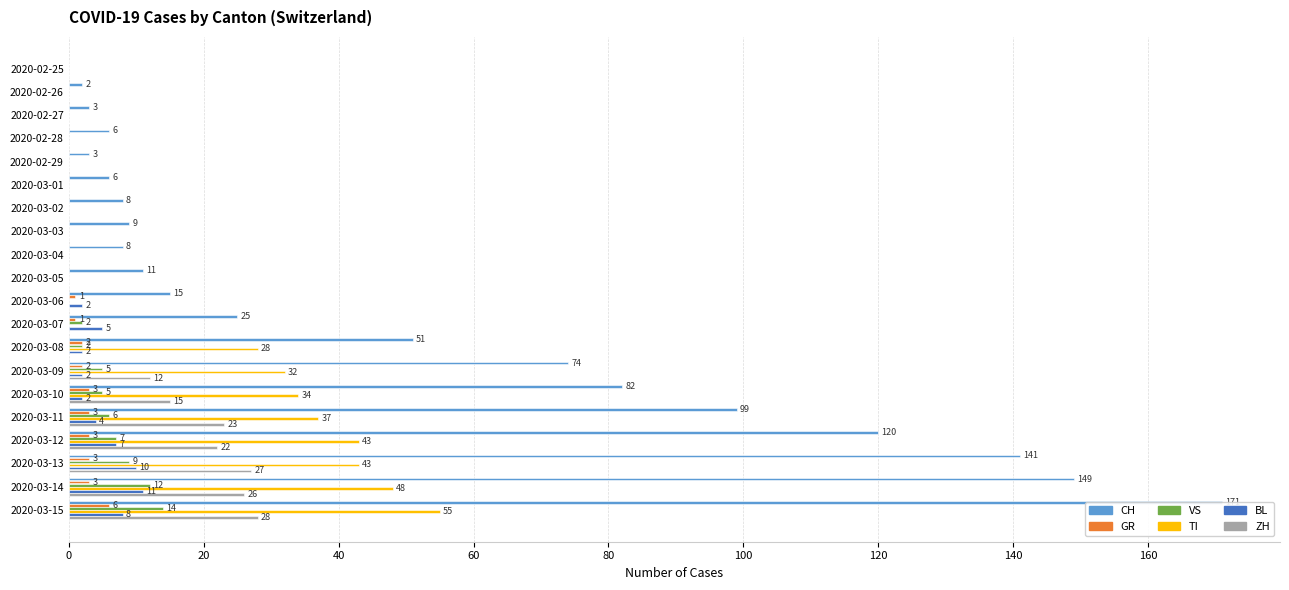

The value of VS at 2020-03-08 is 1. True or false?

False